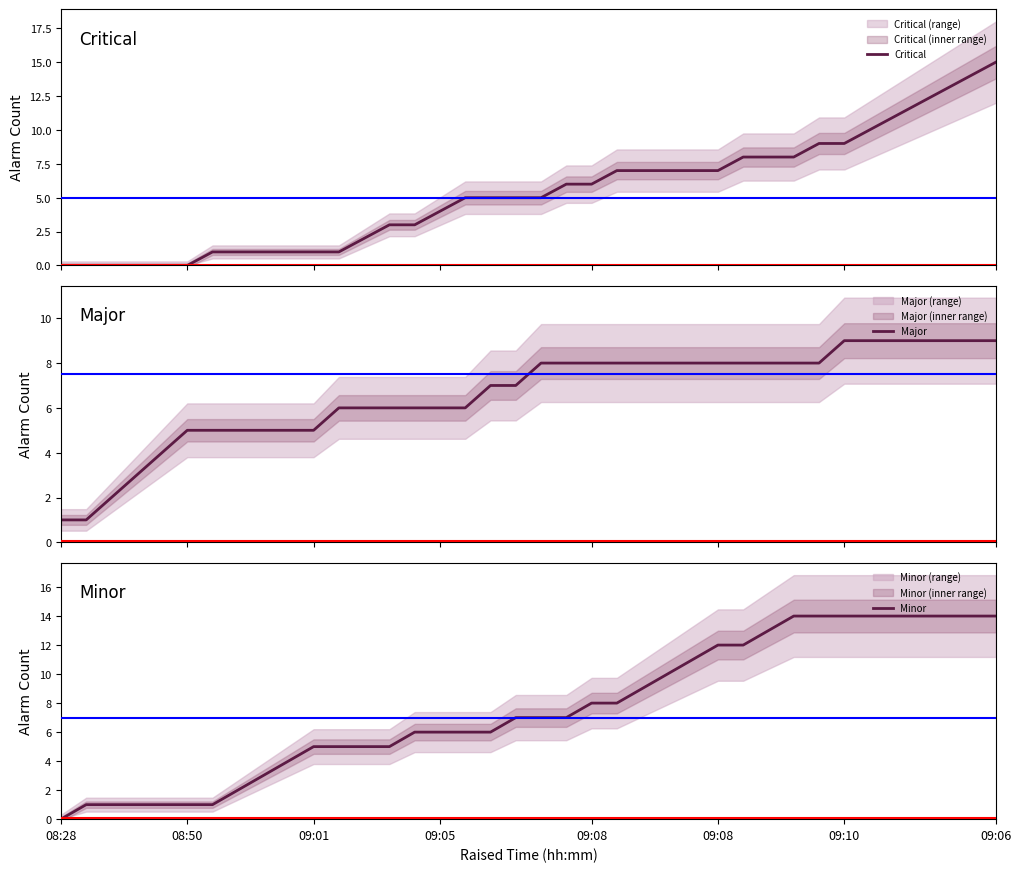

True or false: Major has more than 1 points higher than both neighbors.

False